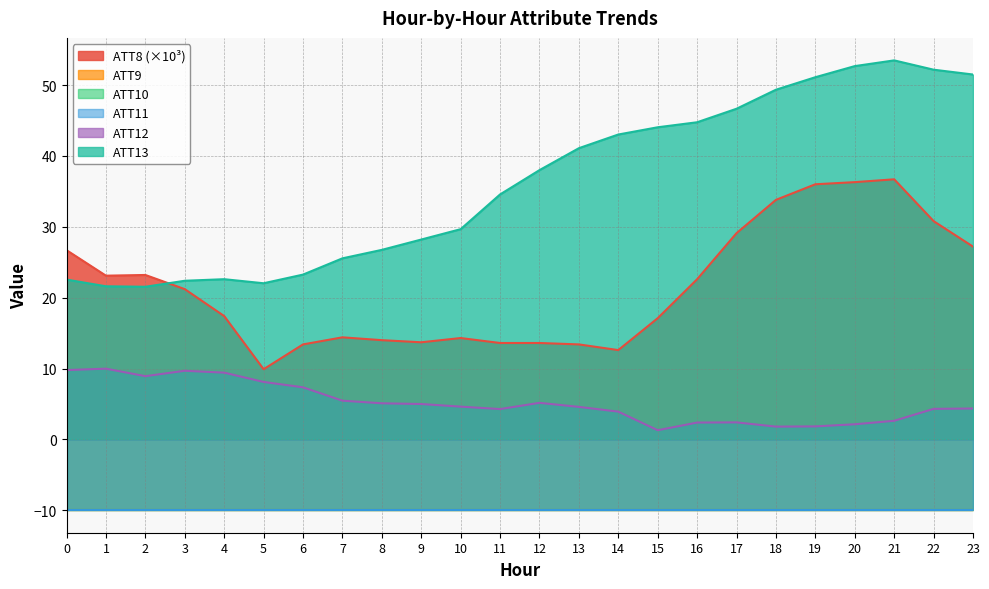

What is the total value across all series at 18?

84.9